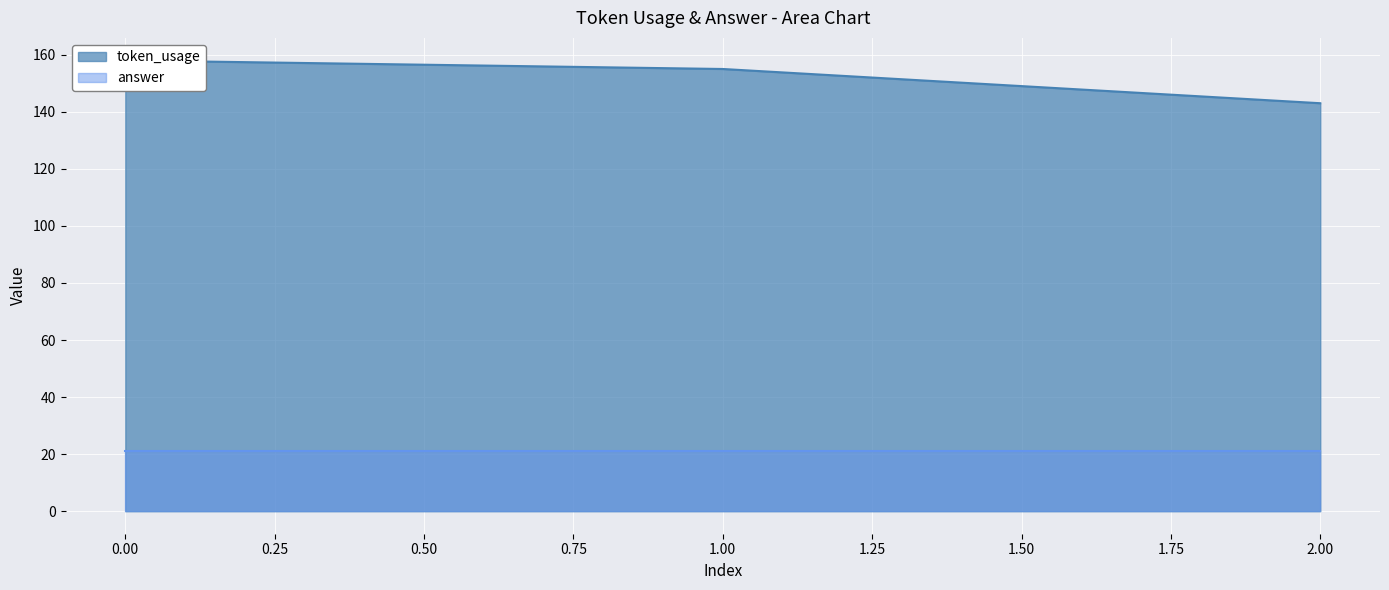

How many values are below 155?

1